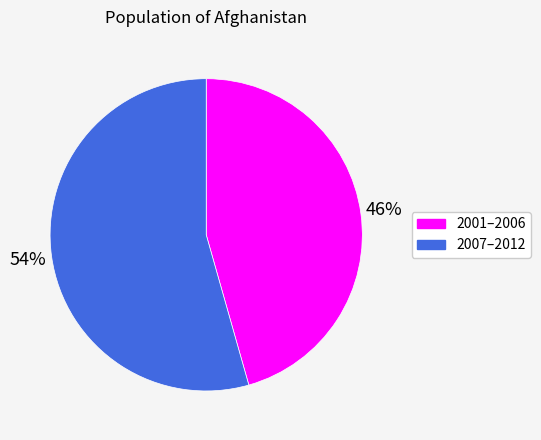

To the nearest percent, what is the average slice percentage?

50%